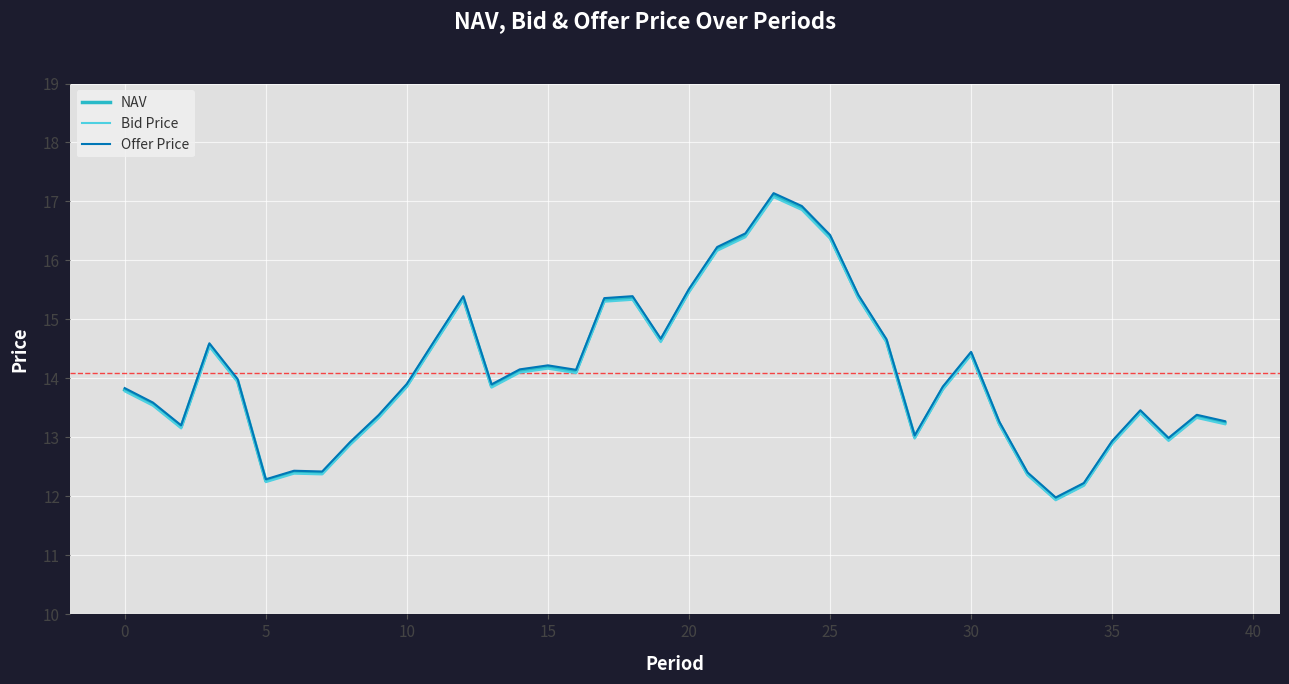

What is the difference between the second highest and second lowest values in the NAV series?

4.7